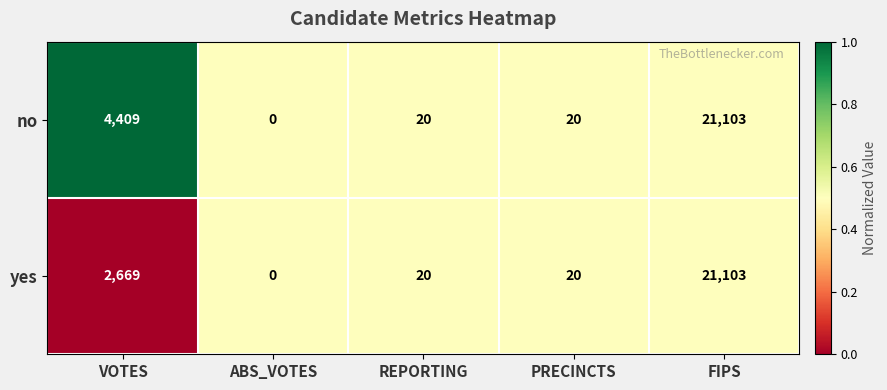

Rank the series by their average value, from lowest to highest.

yes, no